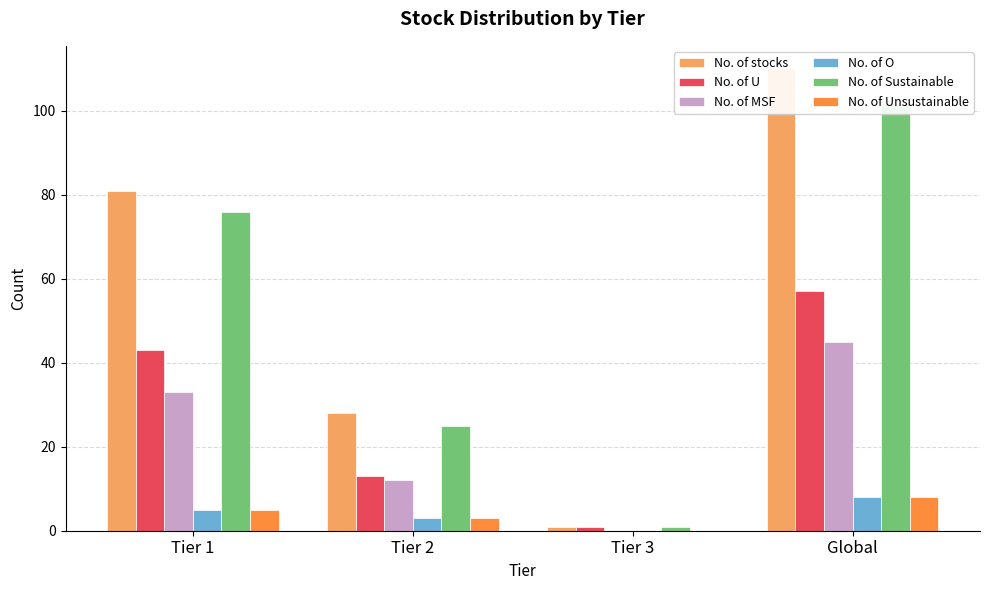

Reading left to right, extract all data points from this chart.

No. of stocks: Tier 1=81	Tier 2=28	Tier 3=1	Global=110
No. of U: Tier 1=43	Tier 2=13	Tier 3=1	Global=57
No. of MSF: Tier 1=33	Tier 2=12	Tier 3=0	Global=45
No. of O: Tier 1=5	Tier 2=3	Tier 3=0	Global=8
No. of Sustainable: Tier 1=76	Tier 2=25	Tier 3=1	Global=102
No. of Unsustainable: Tier 1=5	Tier 2=3	Tier 3=0	Global=8